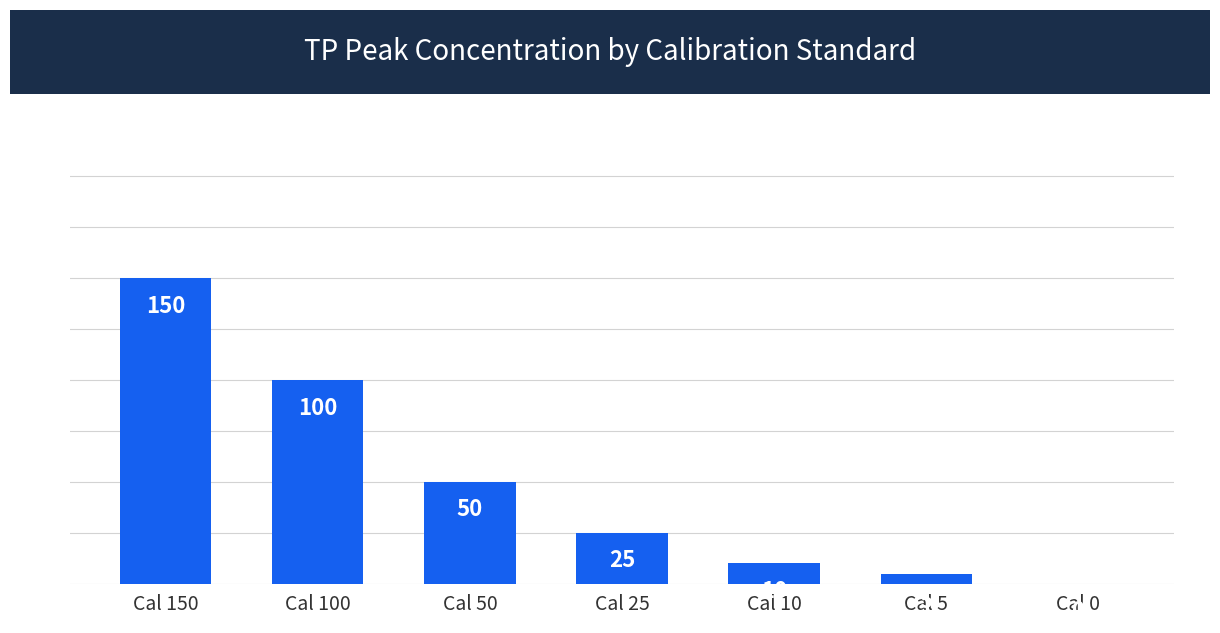

What is the ratio of the value at Cal 100 to the value at Cal 10?

10.0